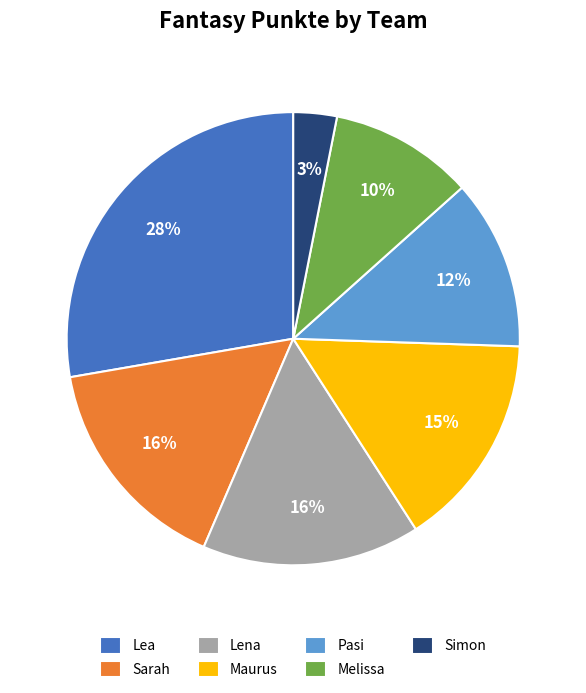

Is it true that Maurus is 5% of the pie?

False